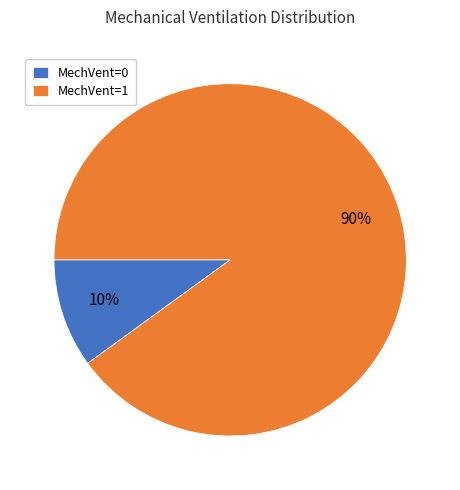

How many segments does this pie chart have?

2